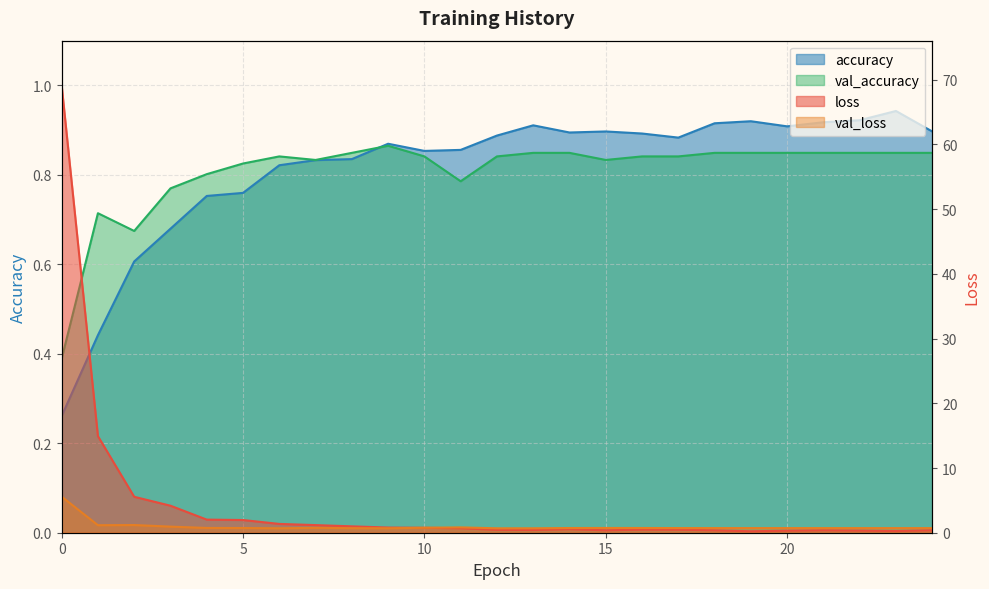

At which label does accuracy reach its peak?

23